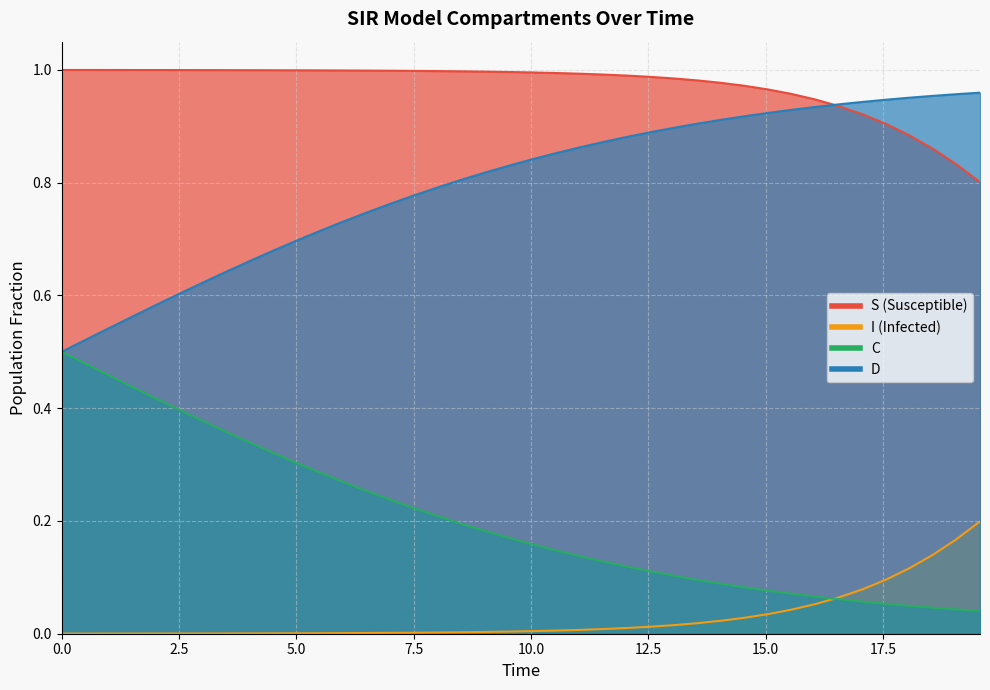

Rank the series by their maximum value, from lowest to highest.

I, C, D, S